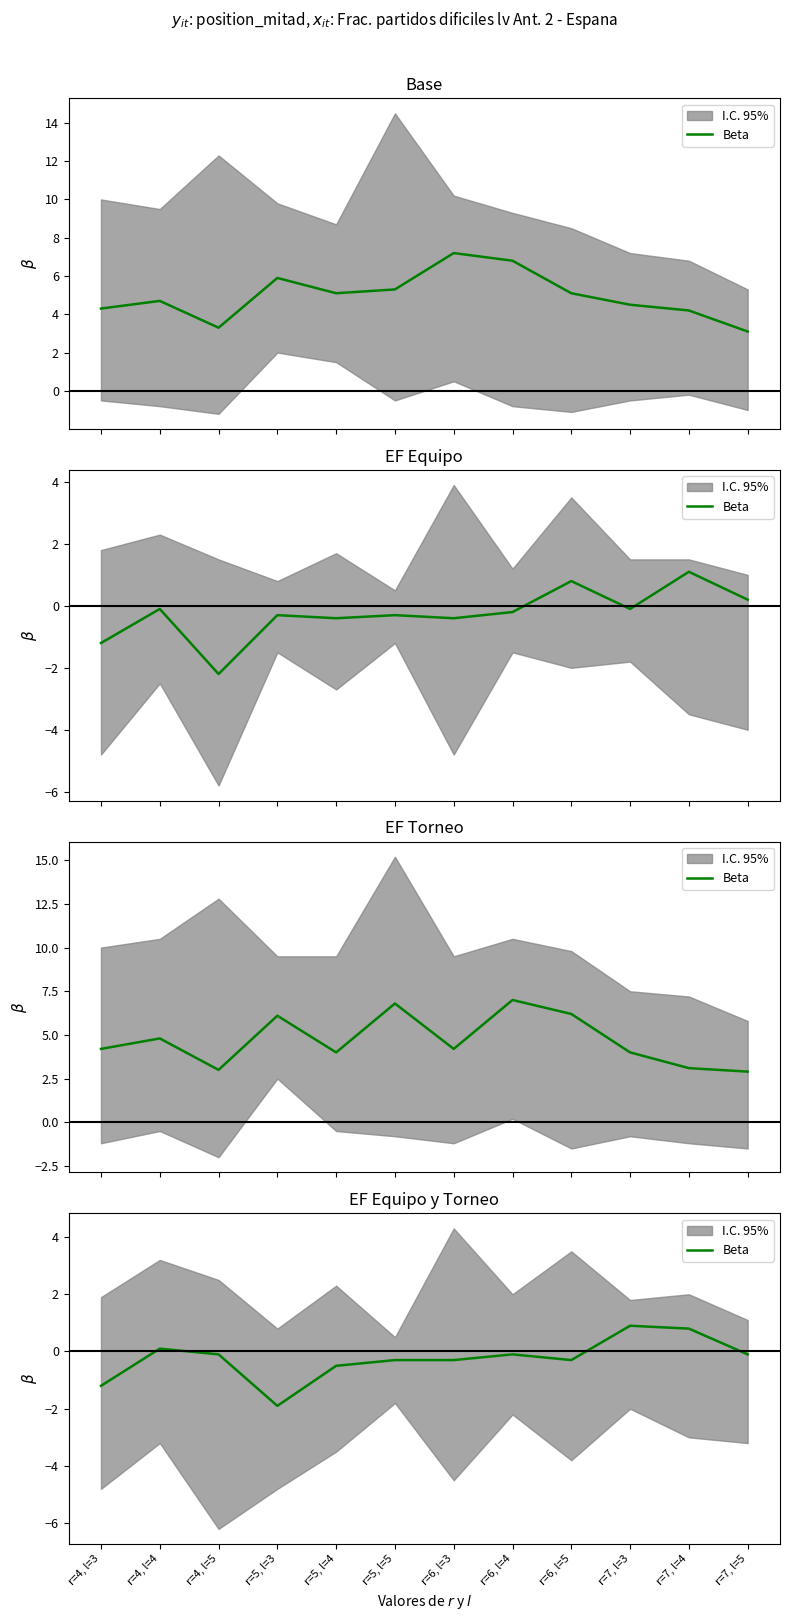

Which has a higher value, r=7, l=3 or r=7, l=4?

r=7, l=3